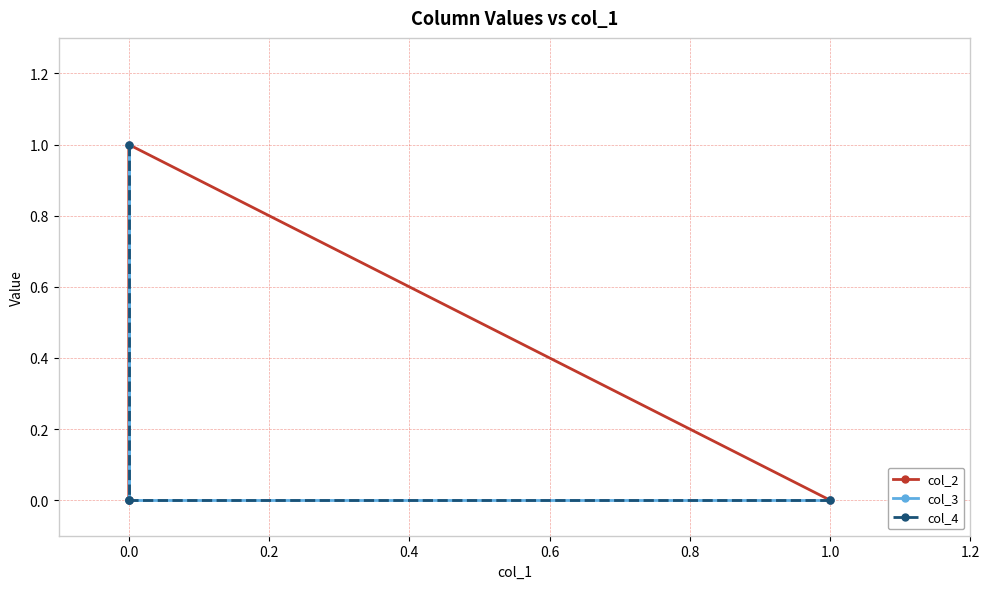

Count the number of categories in the chart.

4